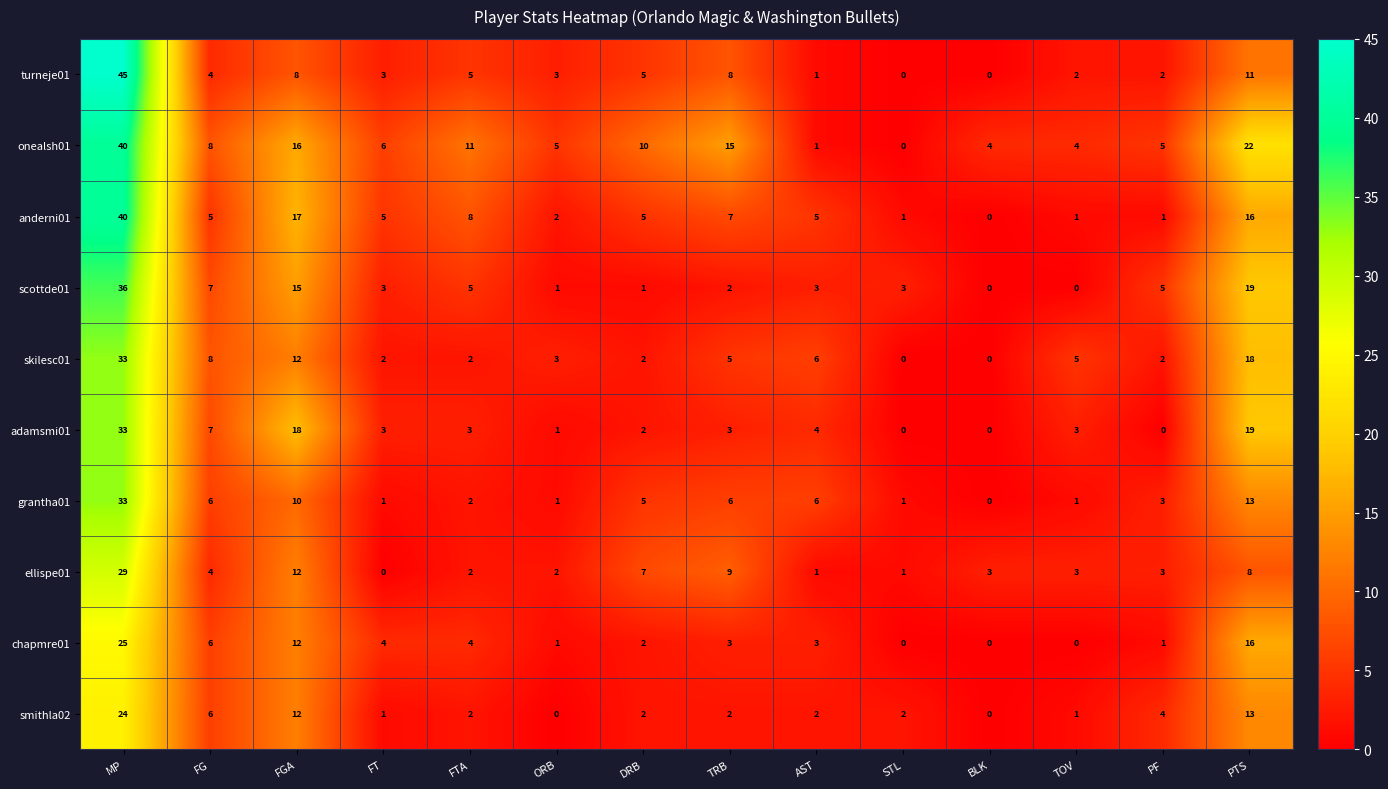

What is the difference between the chapmre01 values at FG and BLK?

6